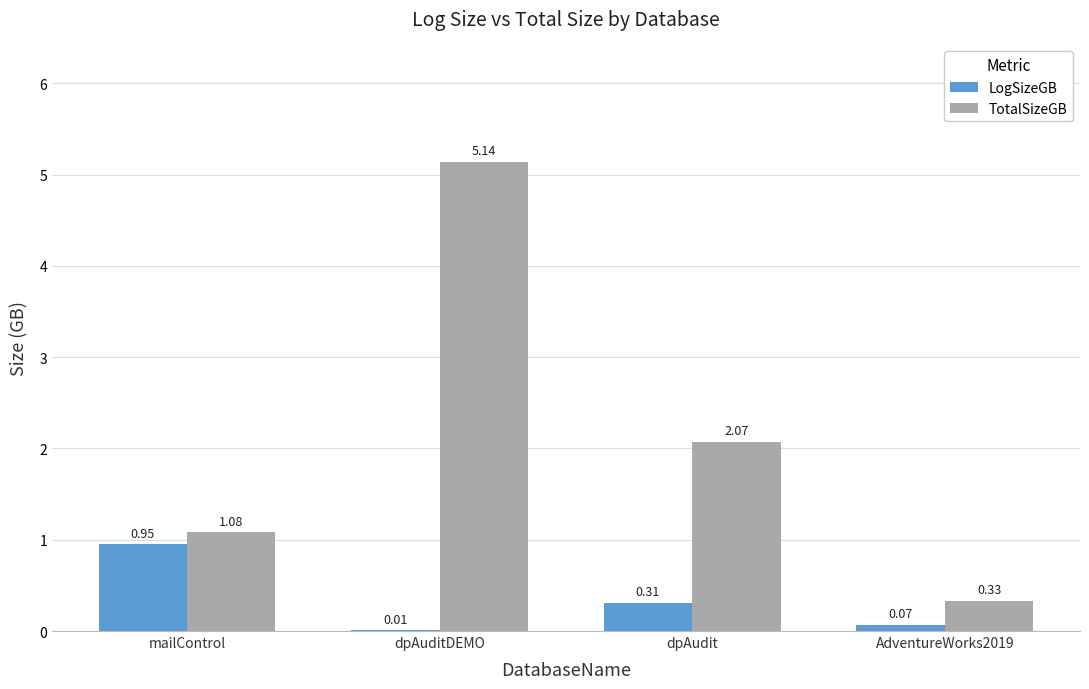

What is the sum of all TotalSizeGB values?

8.6